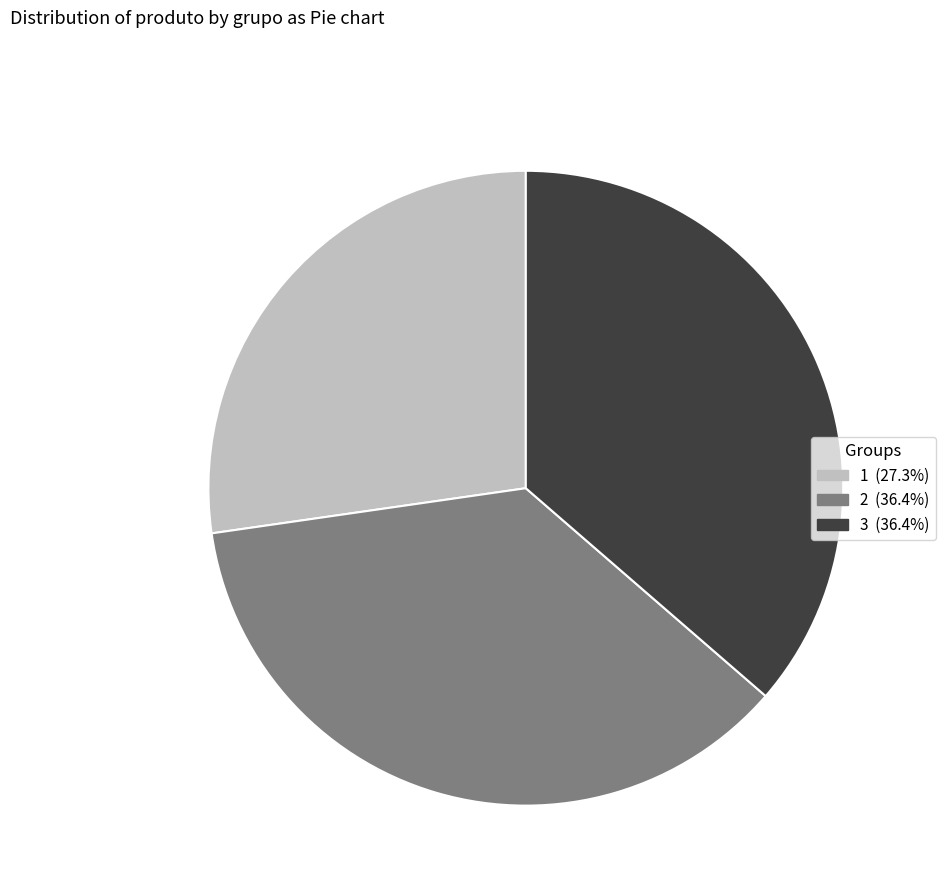

Is the sum of 3 and 2 greater than half?

Yes